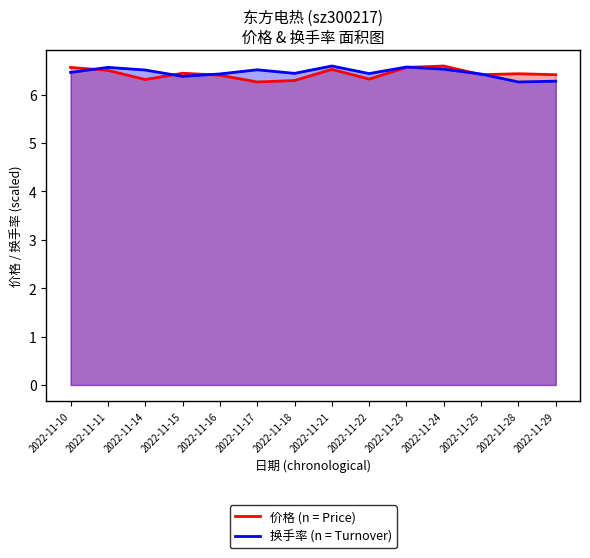

How many 价格 (n = Price) values are between 6 and 7?

14